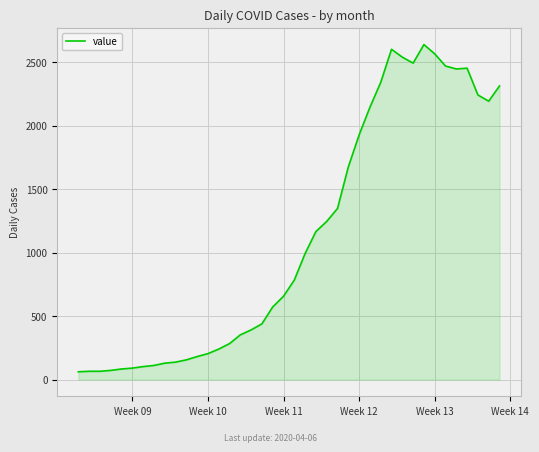

What is the sum of all values?

44971